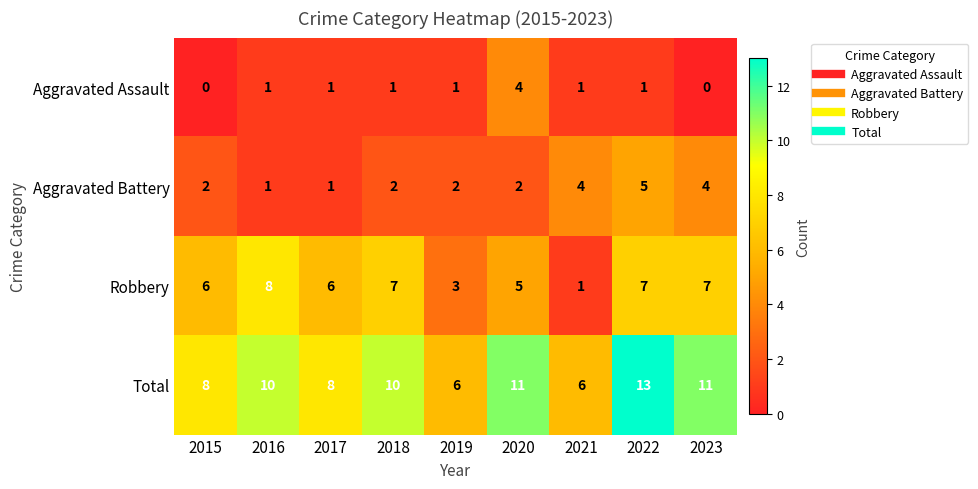

What is the sum of the Total values at 2022 and 2016?

23